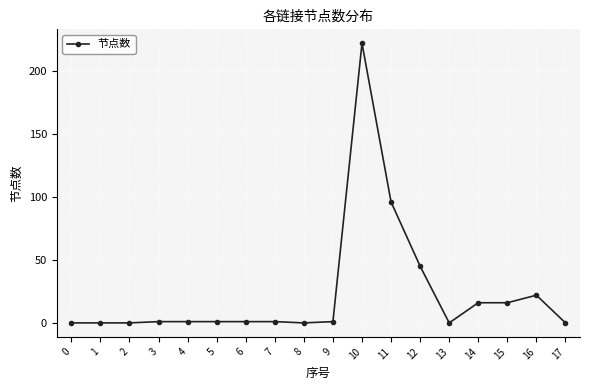

What is the sum of all values?

423